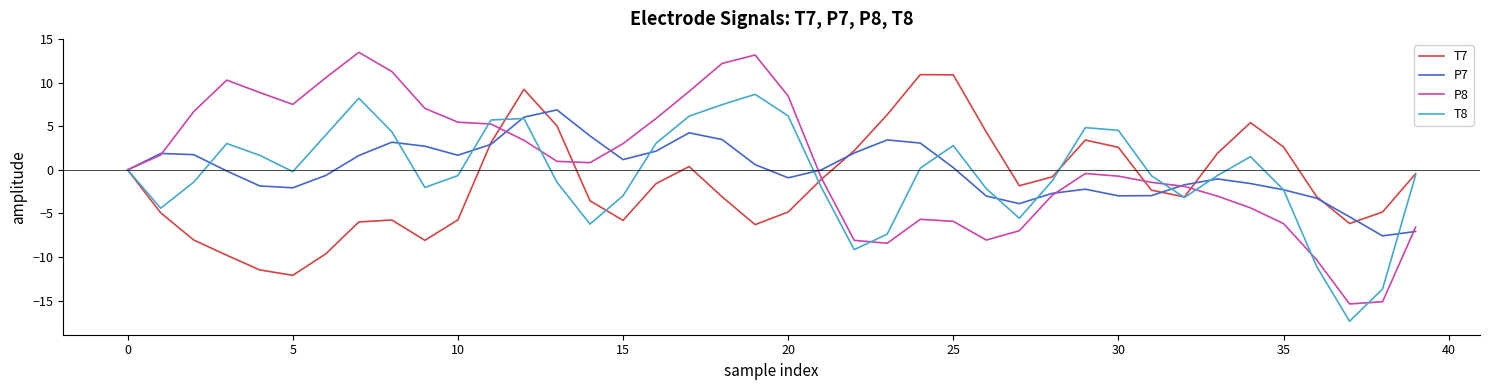

What is the lowest value of the T7 series?

-12.1